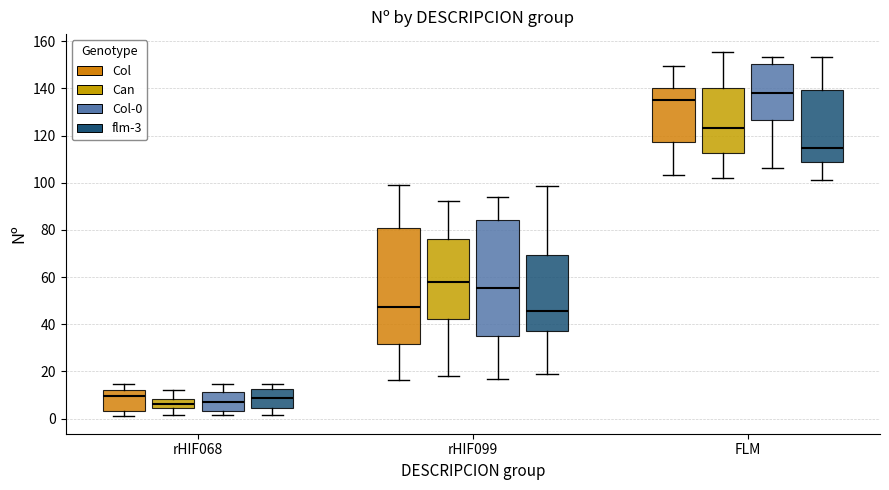

Where is the lower edge of the box for rHIF099 (Can) on the y-axis? The values are not printed on the chart, so give them approximately, as read against the axis.

42